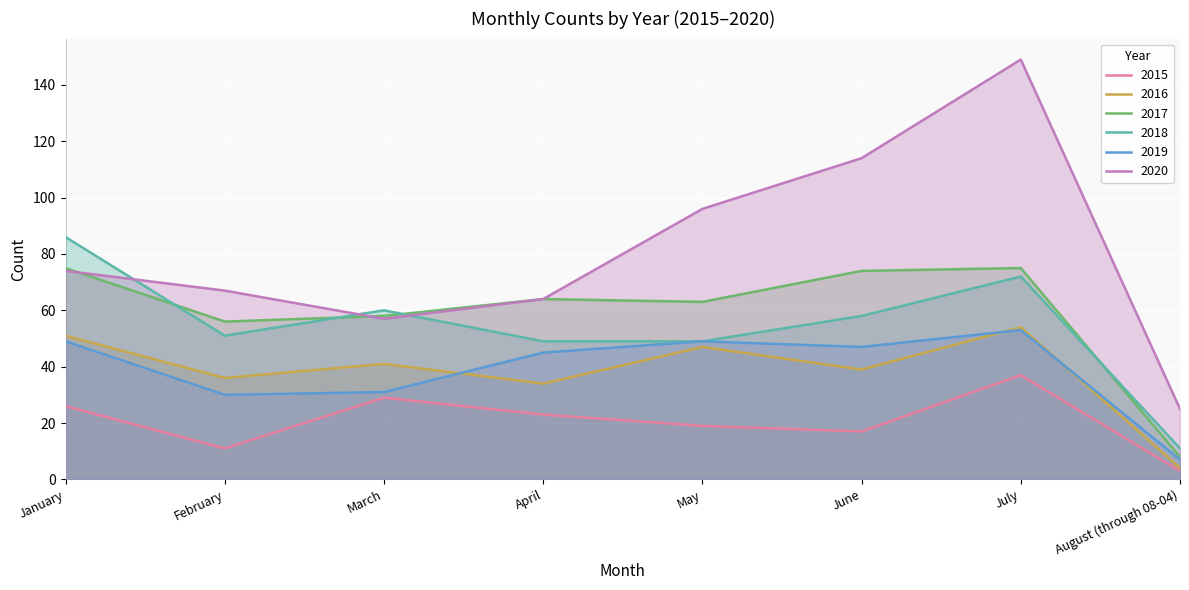

How many lines are shown in the chart?

6